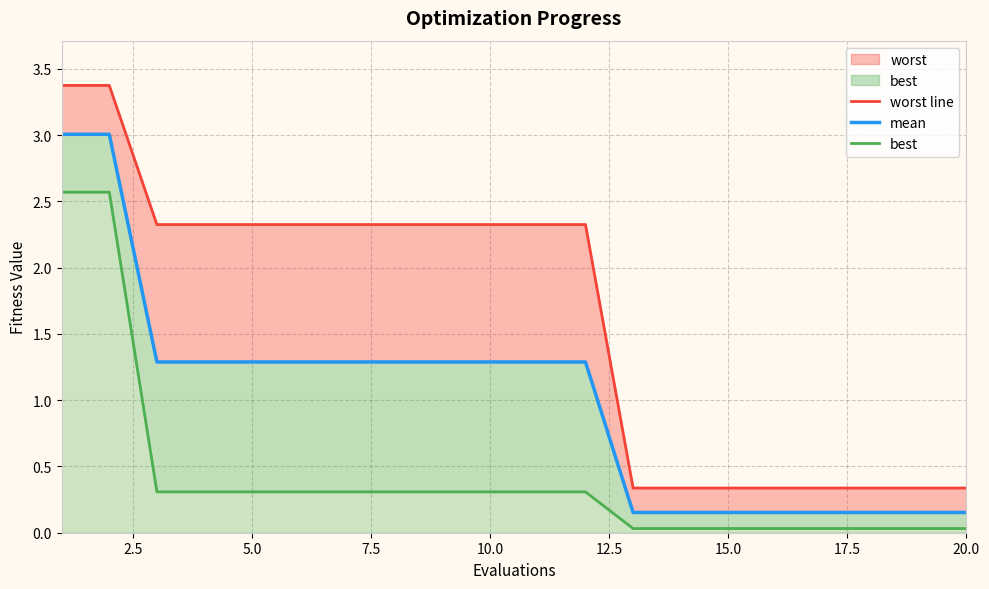

Is it true that best equals 0.5 at 7.5?

False